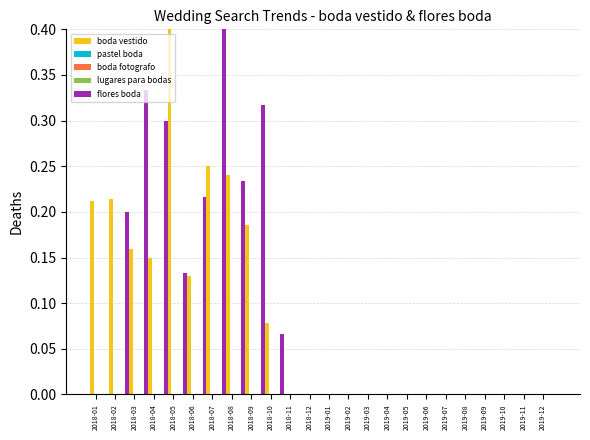

What is the label of the 8th bar from the right?

2019-05